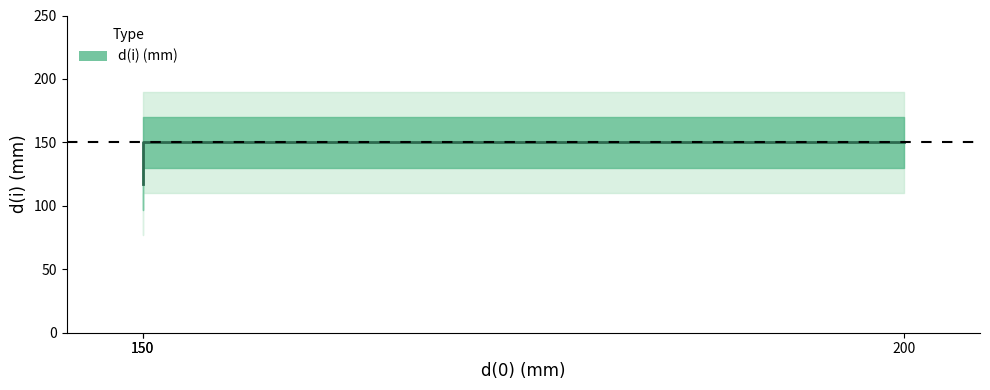

How many data points are less than 150?

1